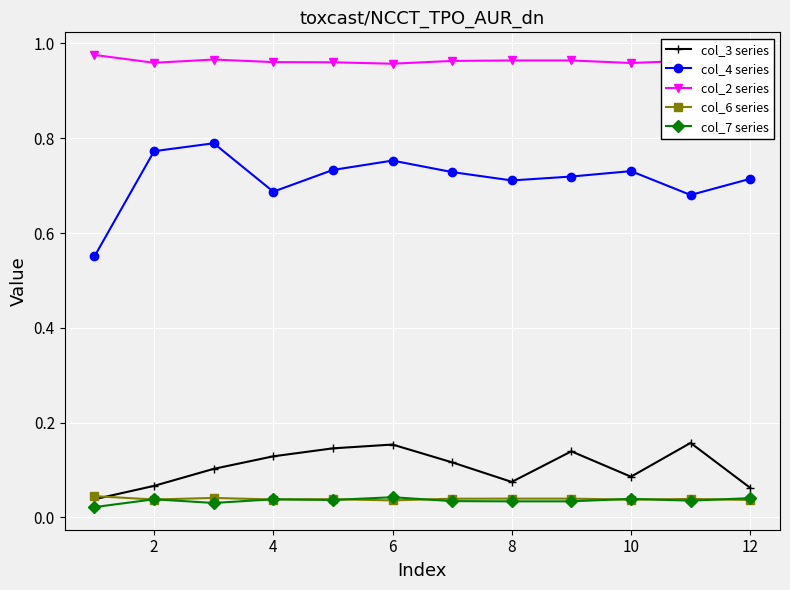

True or false: col_7 series has more than 0 interior local peaks.

True